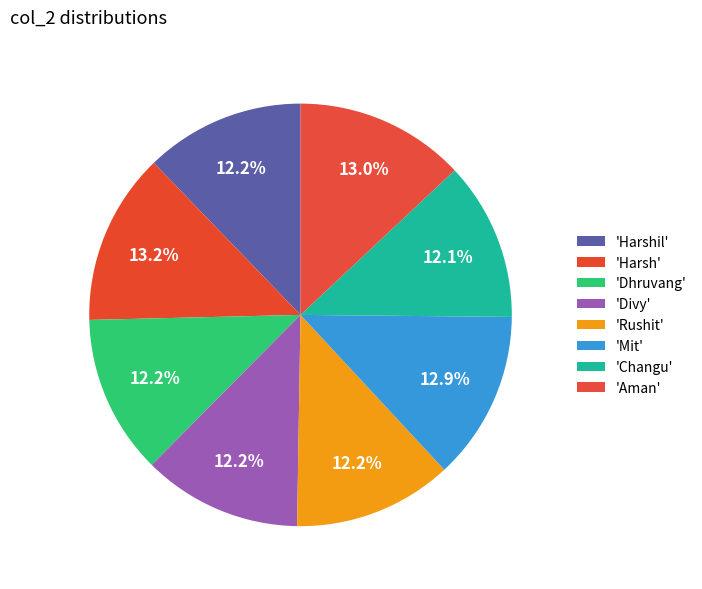

How many segments does this pie chart have?

8